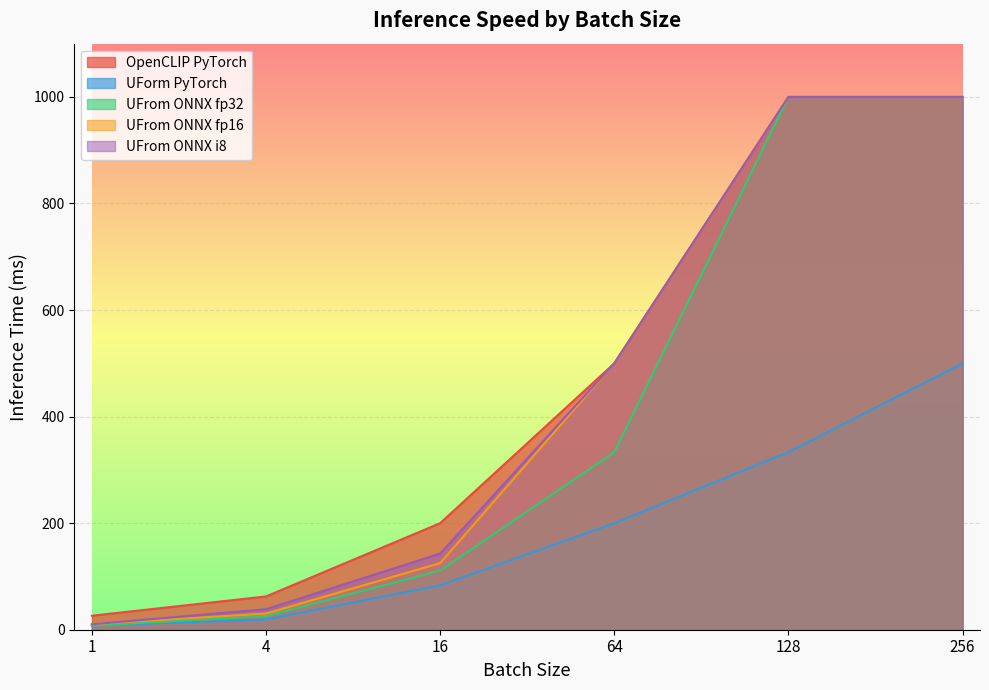

Which series has the largest range (max minus min)?

UFrom ONNX fp32